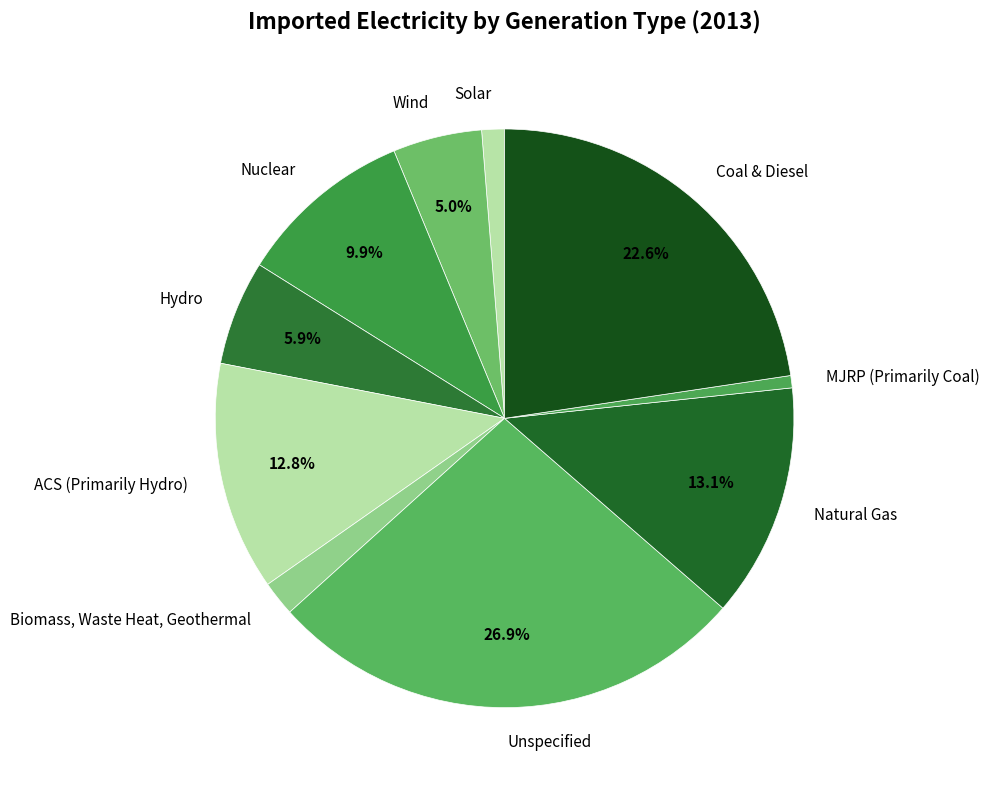

What is the largest slice in the pie chart?

Unspecified